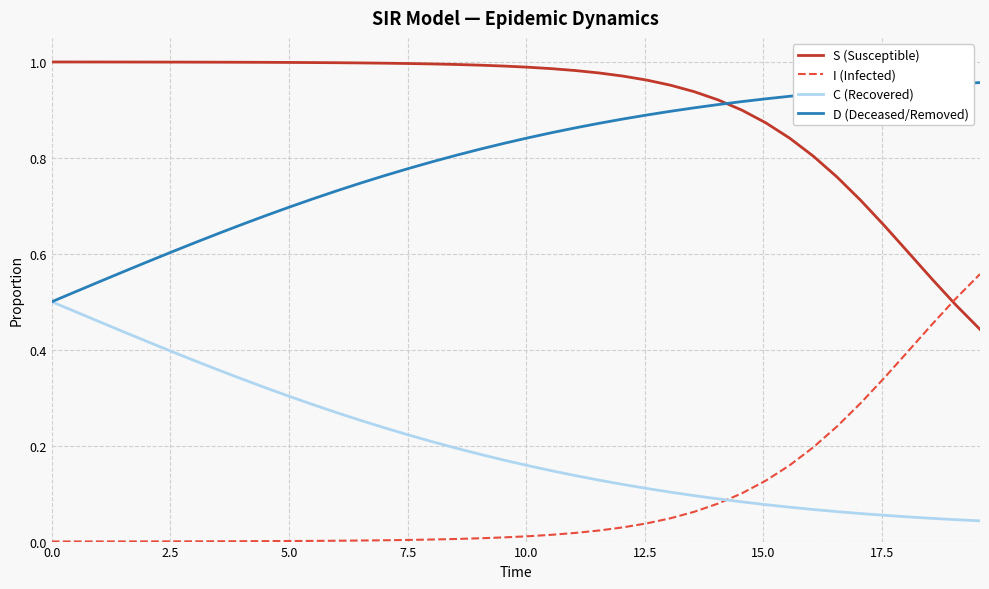

List the series in order of their peak value, highest first.

S (Susceptible), D (Deceased/Removed), I (Infected), C (Recovered)